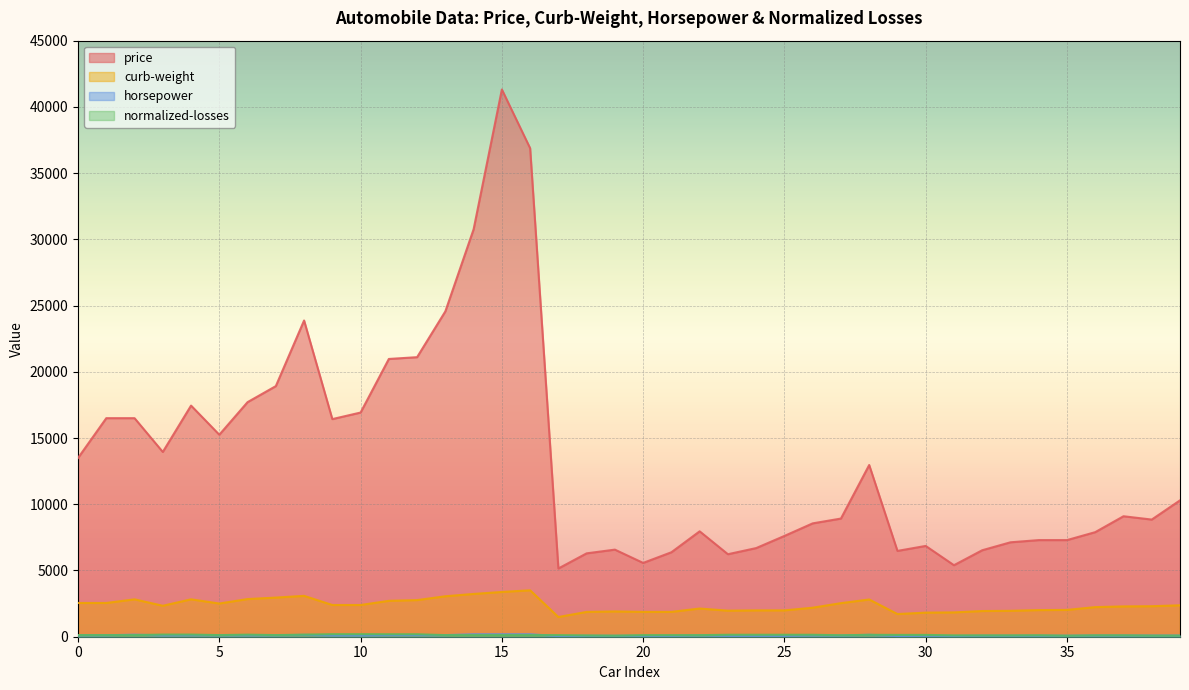

In curb-weight, how many points are higher than both neighbors (excluding endpoints)?

7